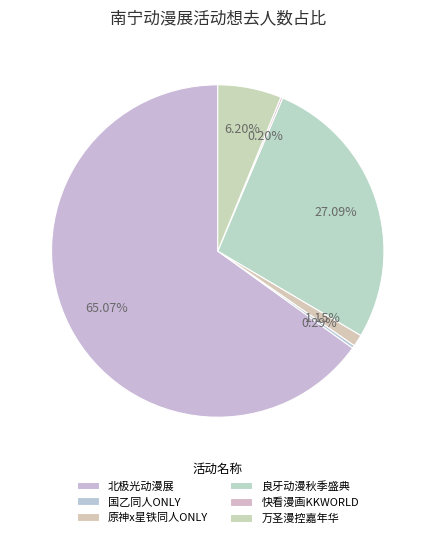

To the nearest percent, what is the difference between the largest and smallest slice percentages?

65%